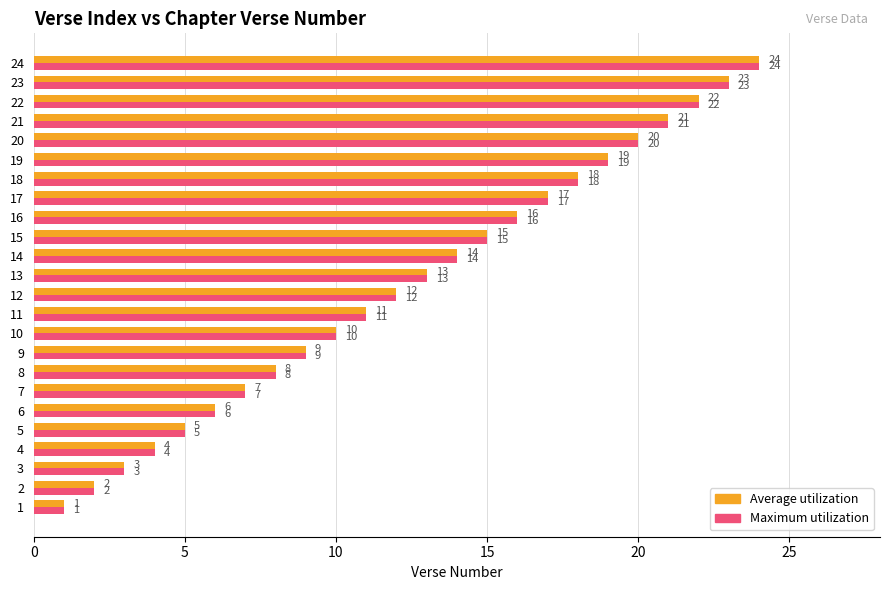

Rank the categories by Average utilization value from lowest to highest.

1, 2, 3, 4, 5, 6, 7, 8, 9, 10, 11, 12, 13, 14, 15, 16, 17, 18, 19, 20, 21, 22, 23, 24